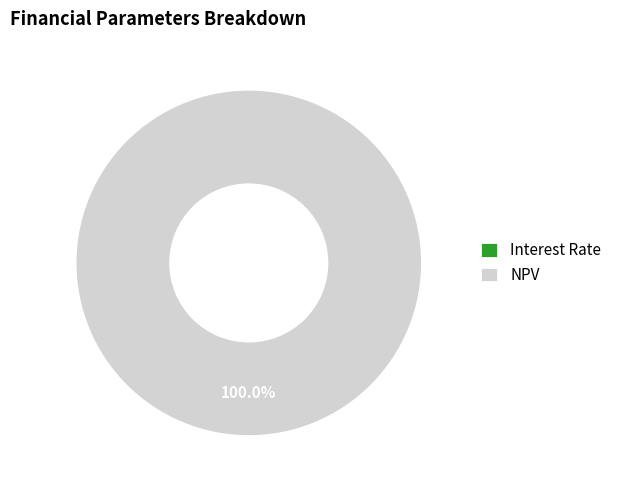

What is the largest slice in the pie chart?

NPV